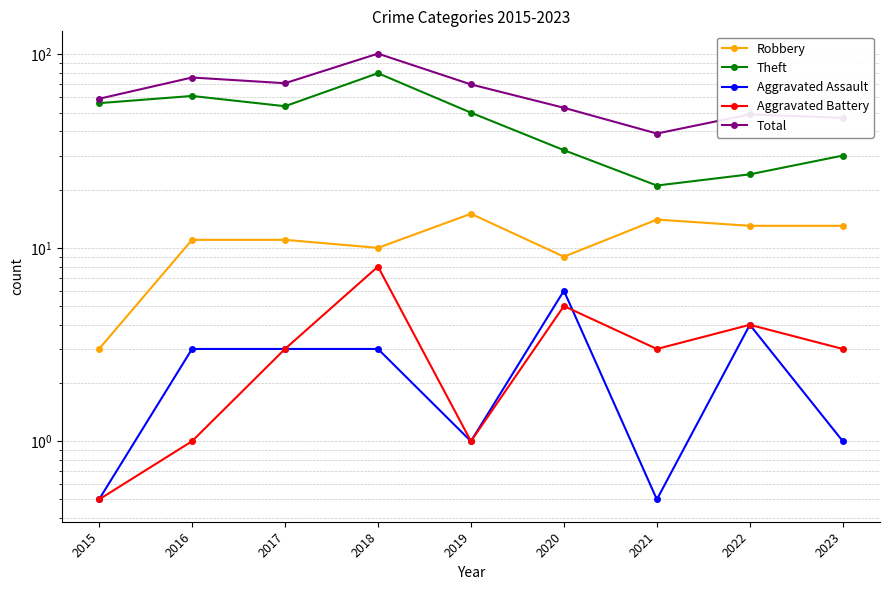

At which category is the sum across all series the highest?

2018